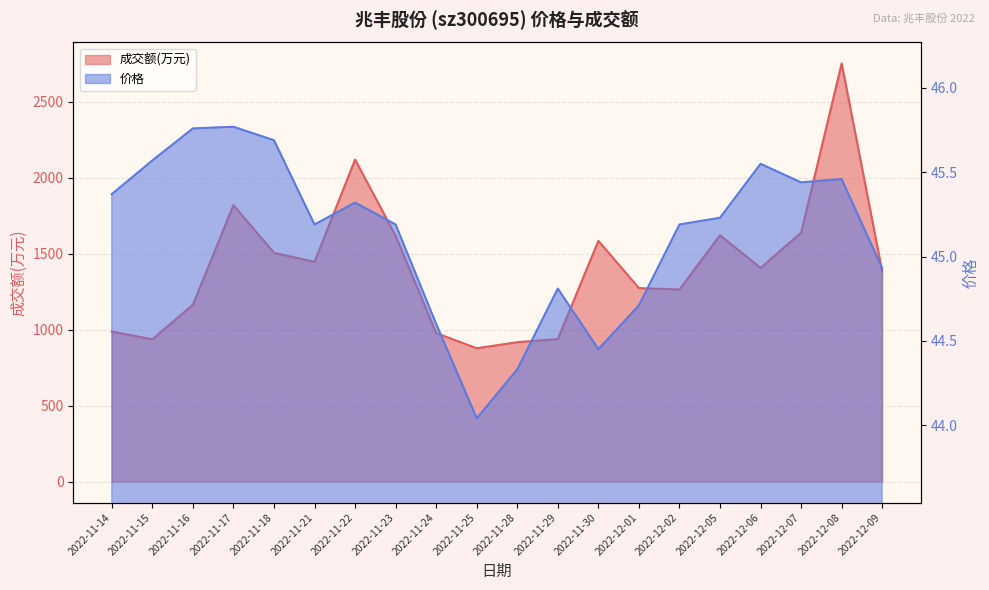

What is the sum of the 成交额(万元) values at 2022-11-24 and 2022-12-06?

2385.0